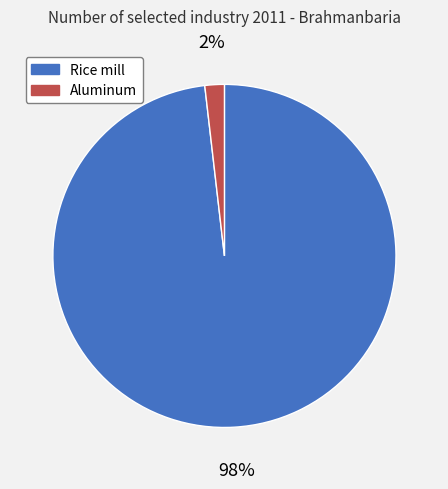

To the nearest percent, what percentage of the pie is Rice mill?

98%